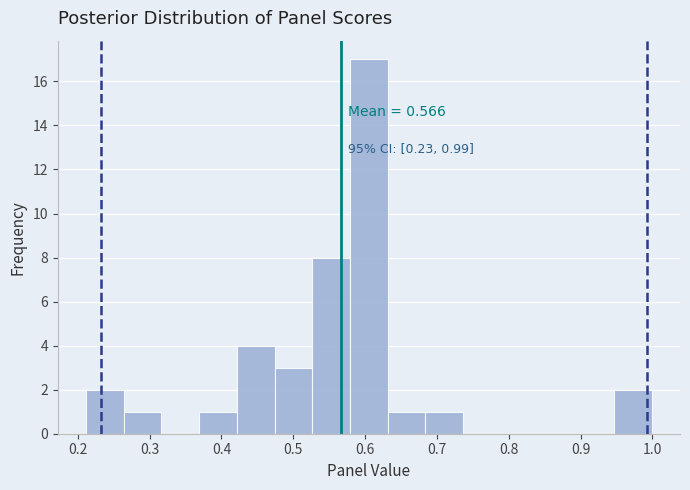

Over which range of the x-axis is the bar tallest?

0.58 to 0.63